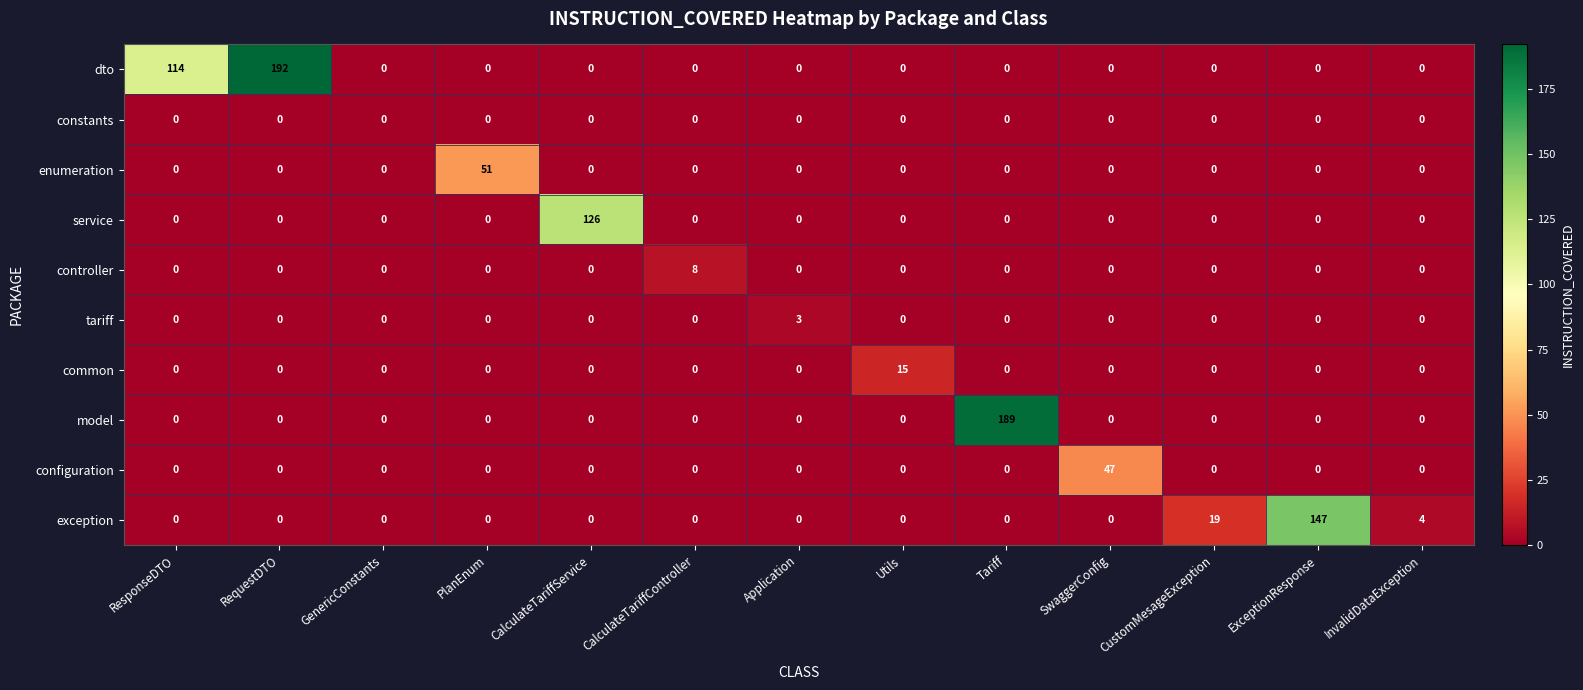

The value of service at ResponseDTO is 0. True or false?

True